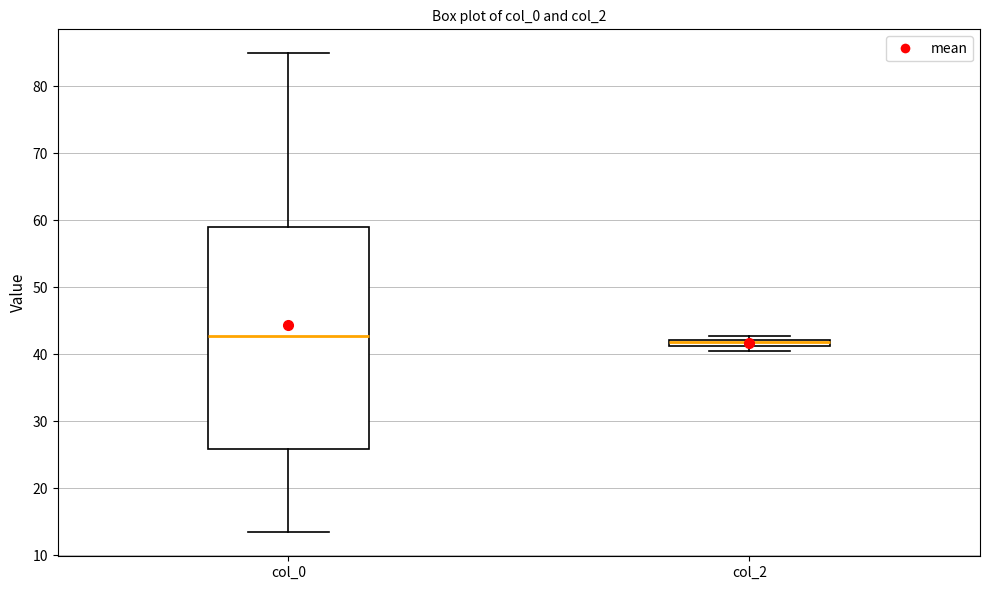

Where is the lower edge of the box for col_2 on the y-axis? The values are not printed on the chart, so give them approximately, as read against the axis.

41